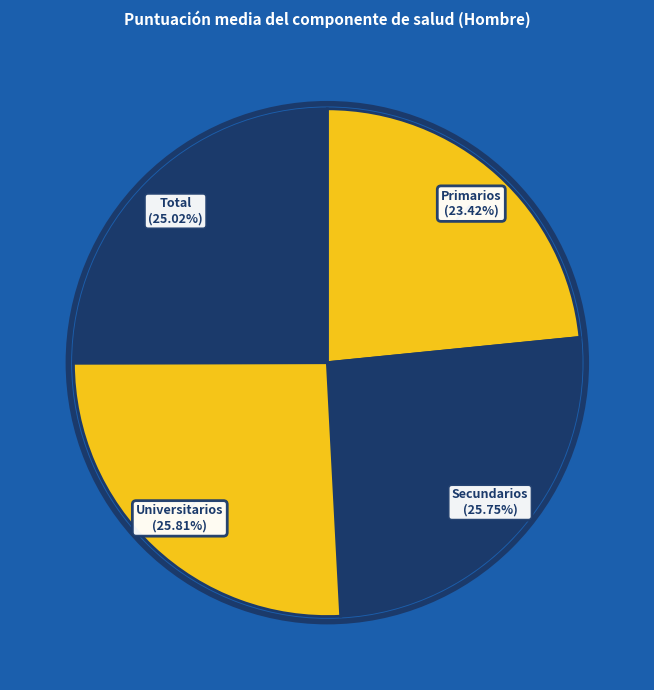

Which category has the smallest portion of the pie?

Primarios